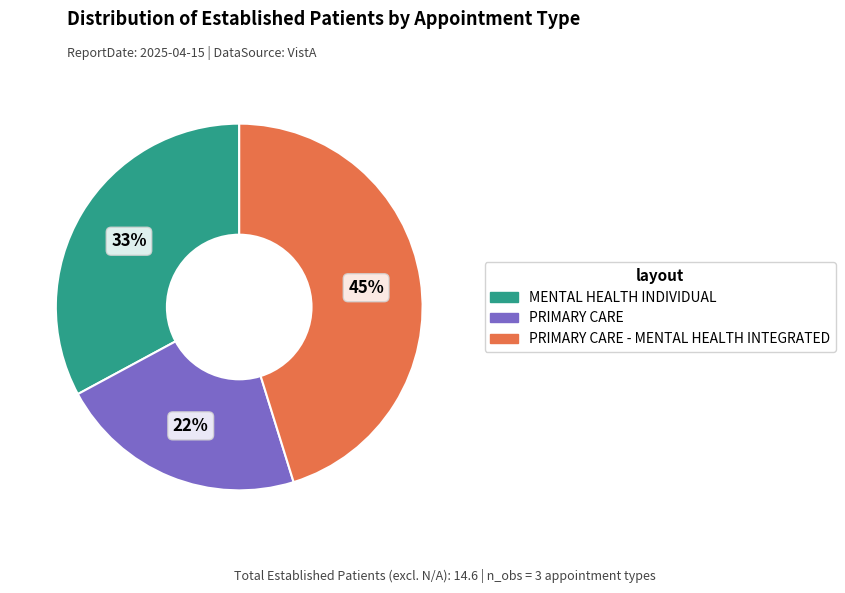

Does any single category account for the majority?

No